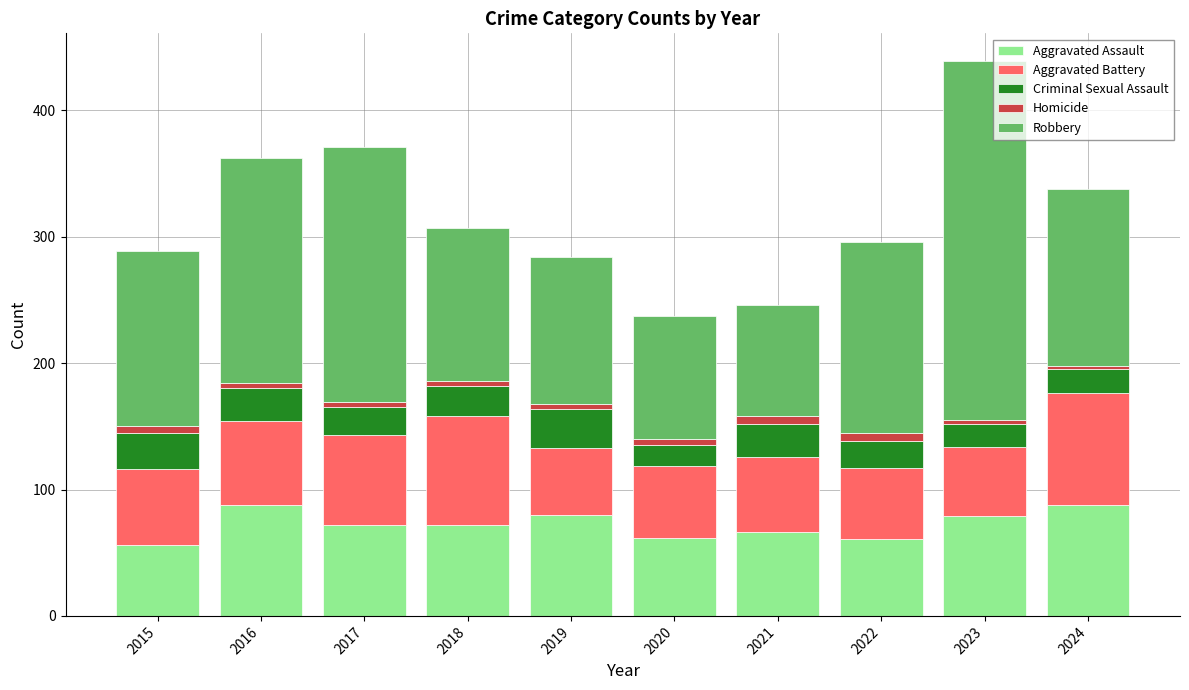

The Aggravated Assault series shows 58 at 2024. True or false?

False